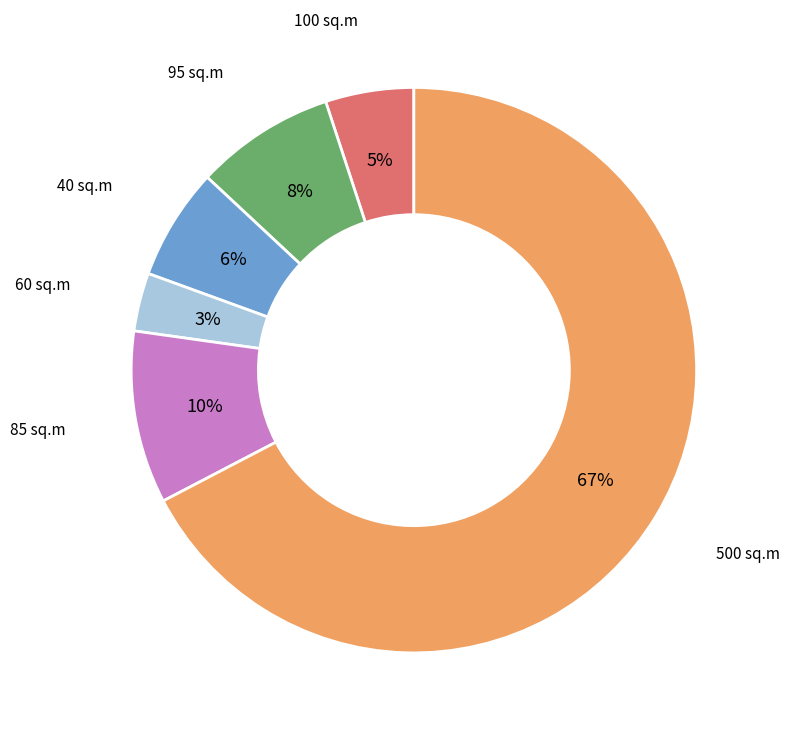

Is it true that 60 sq.m is 3% of the pie?

True